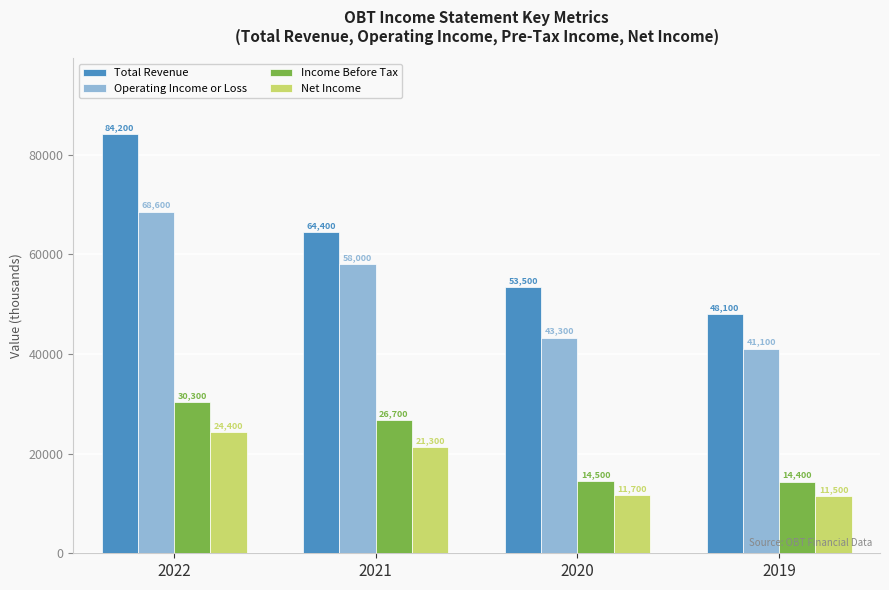

What is the difference between the Total Revenue values at 2022 and 2021?

19800